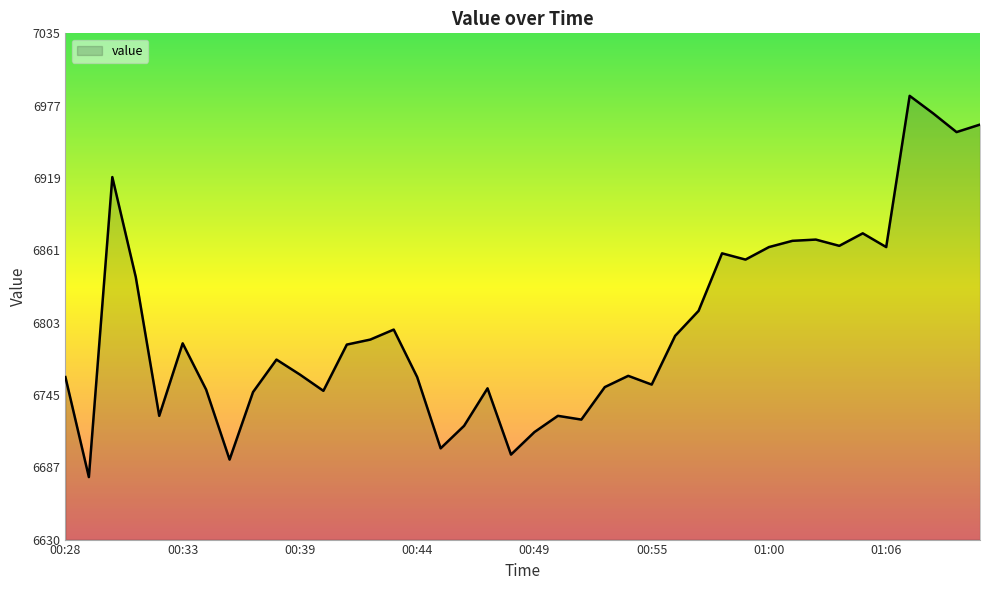

What is the greatest value displayed?

6985